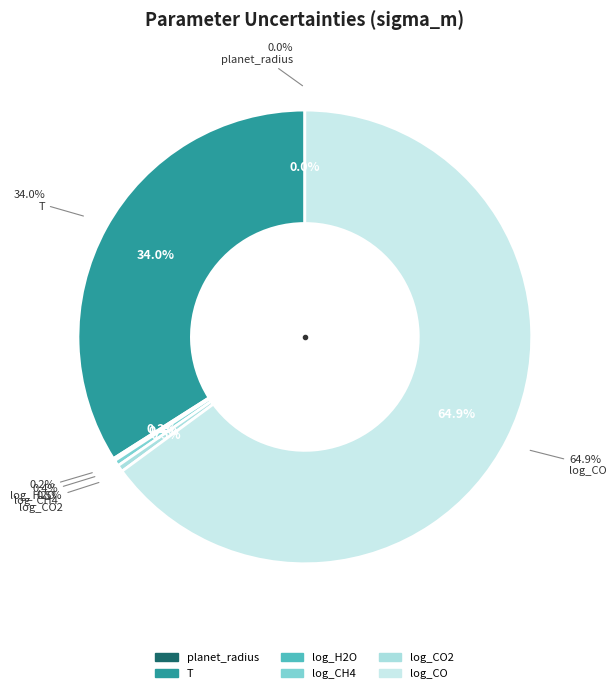

The T slice represents 34% of the pie. True or false?

True